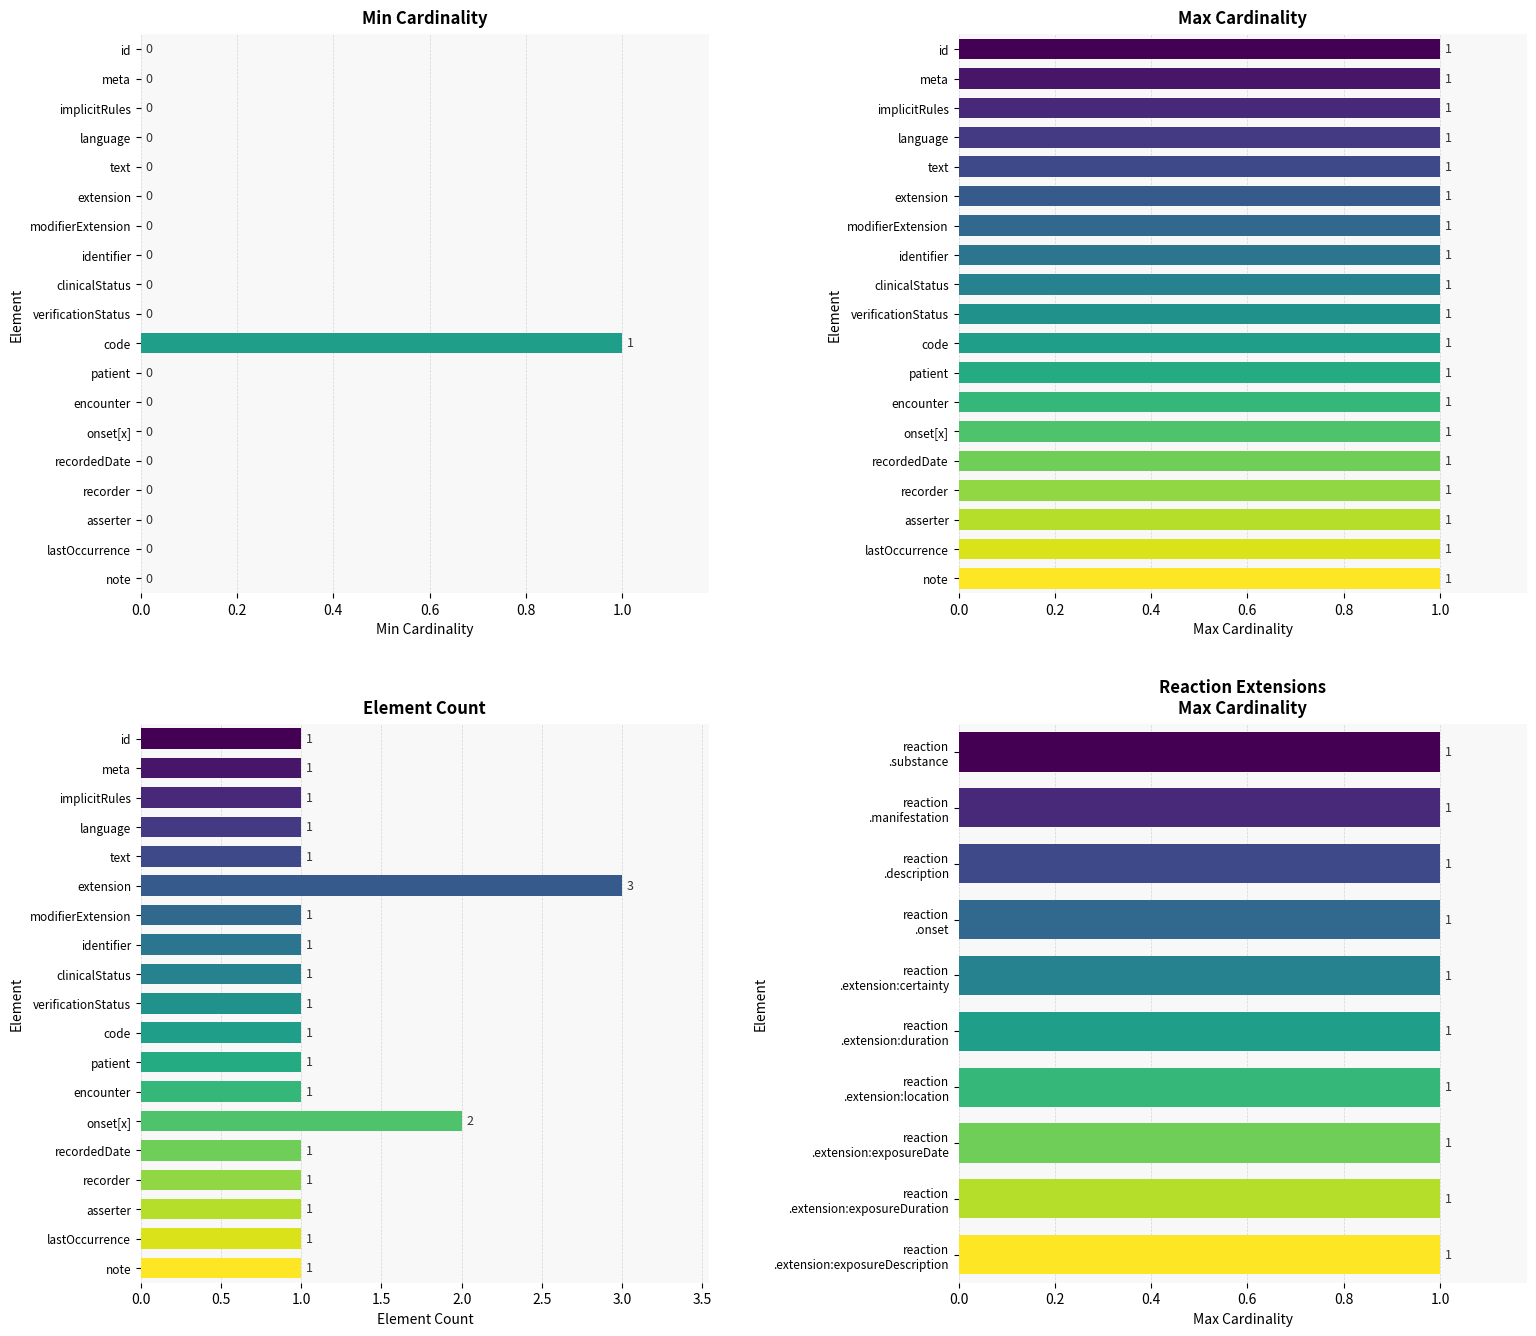

Is it true that the value at patient is 0?

True